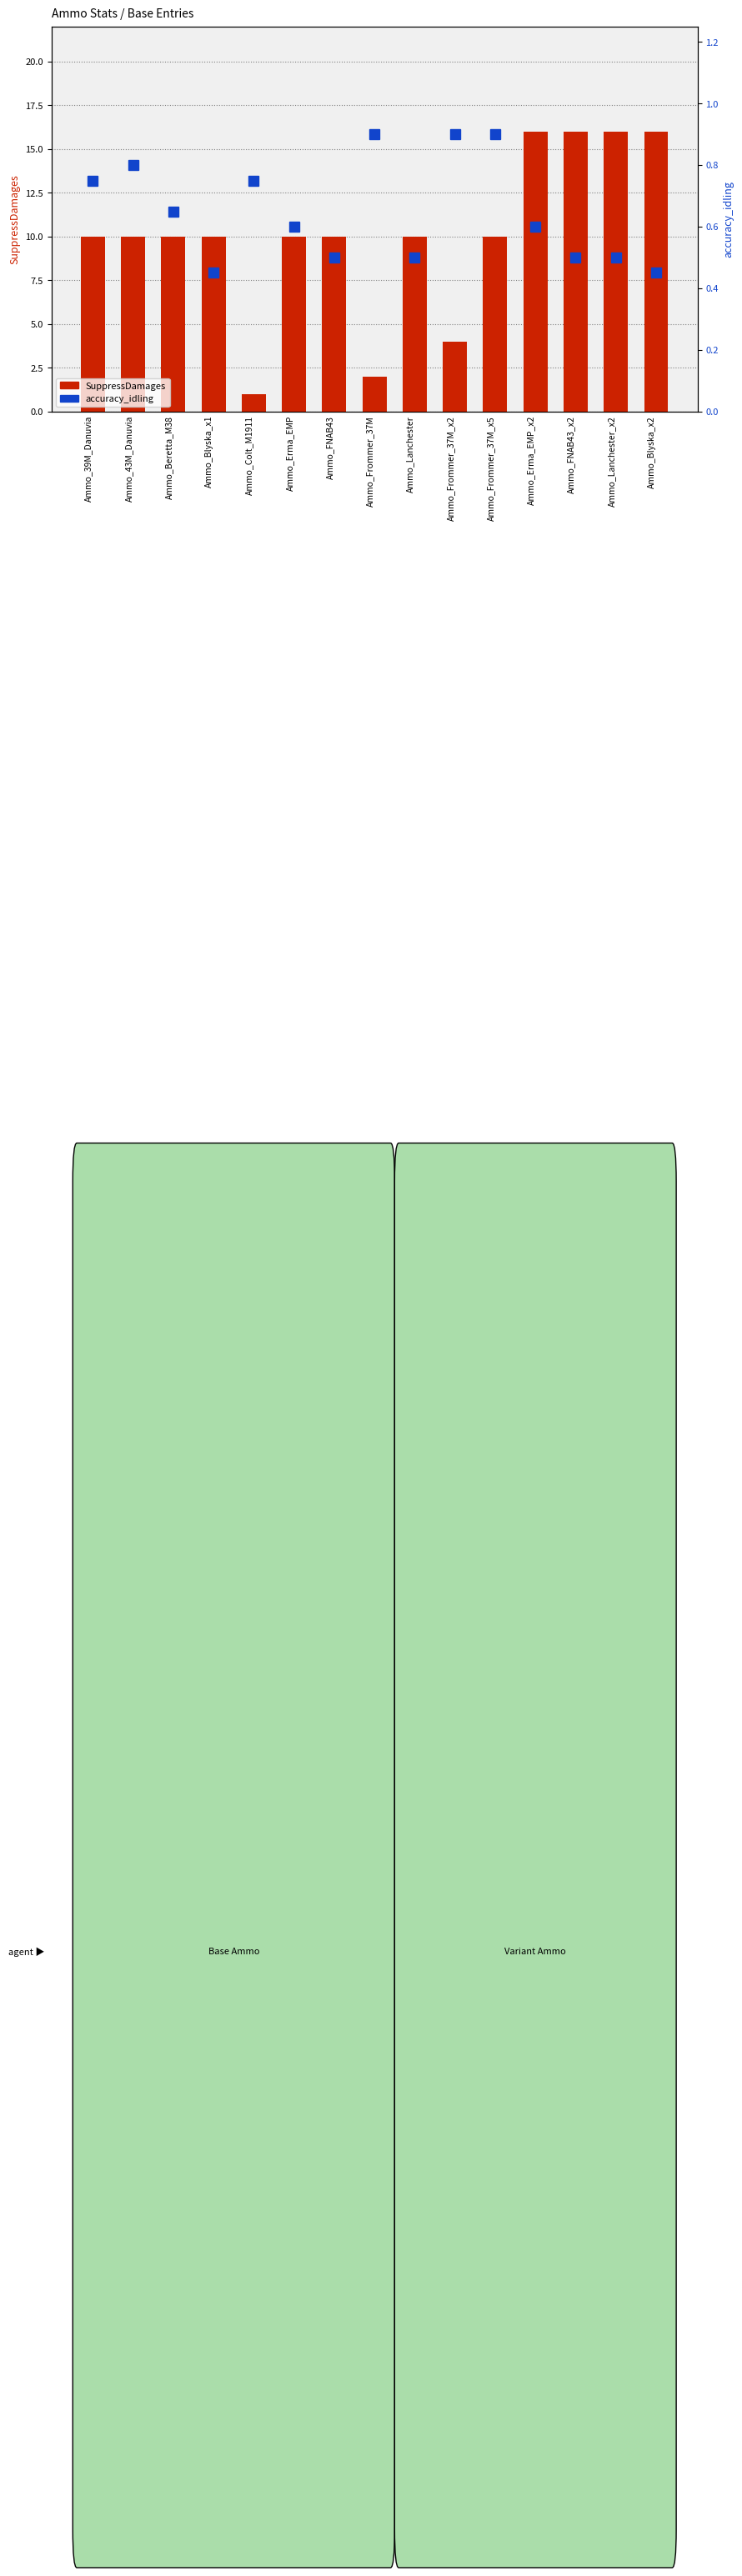

At Ammo_FNAB43_x2, list the series in order from largest to smallest.

SuppressDamages, accuracy_idling